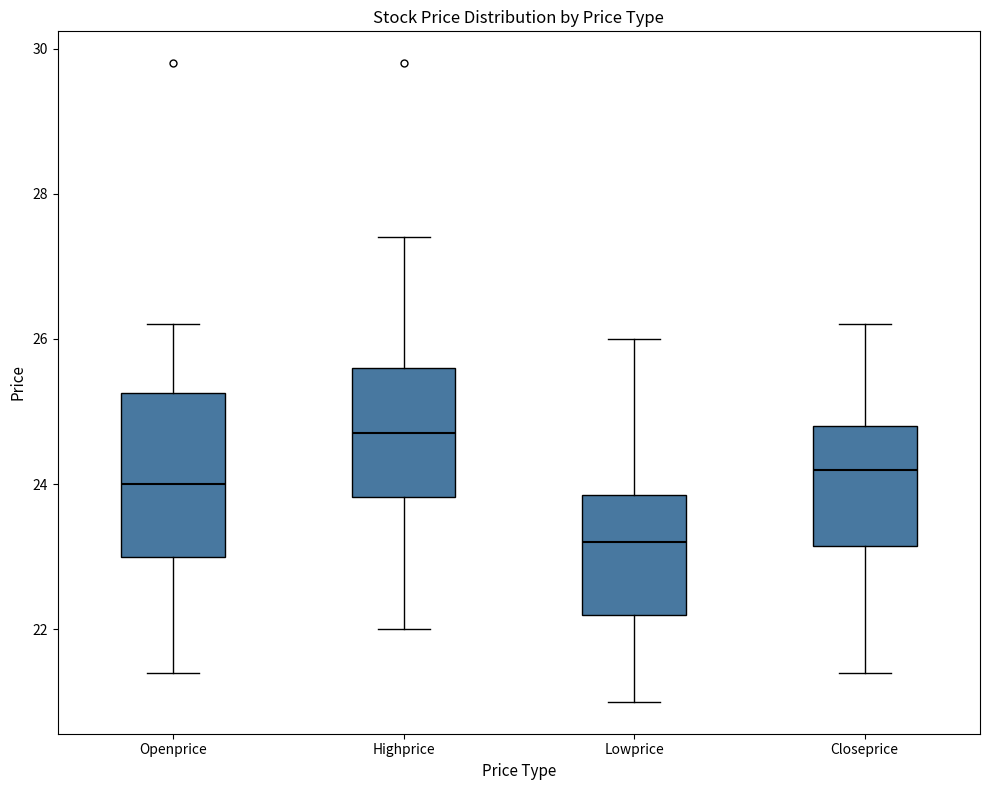

Comparing the boxes themselves (not the whiskers), which one is the tallest?

Openprice